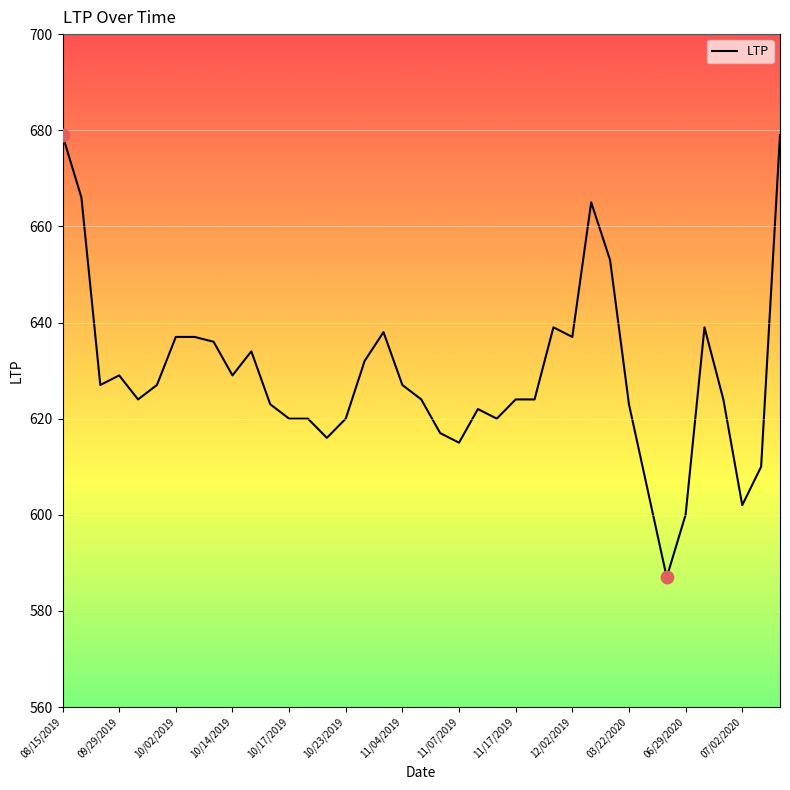

What is the greatest value displayed?

679